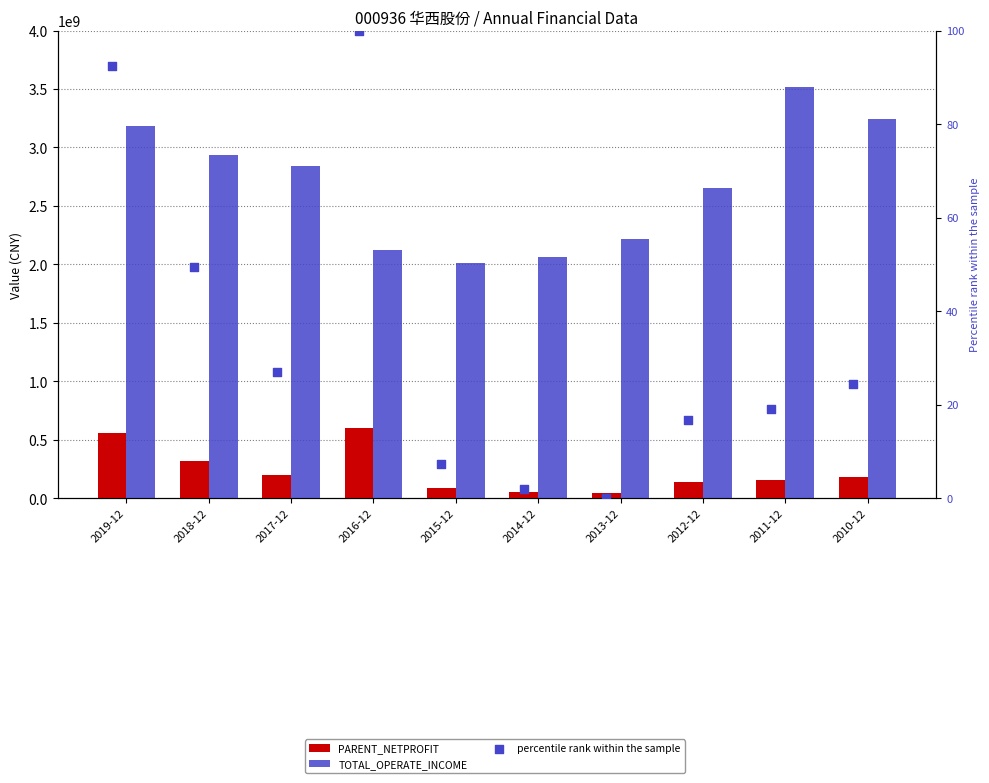

Which series reaches the minimum Y coordinate?

percentile rank within the sample